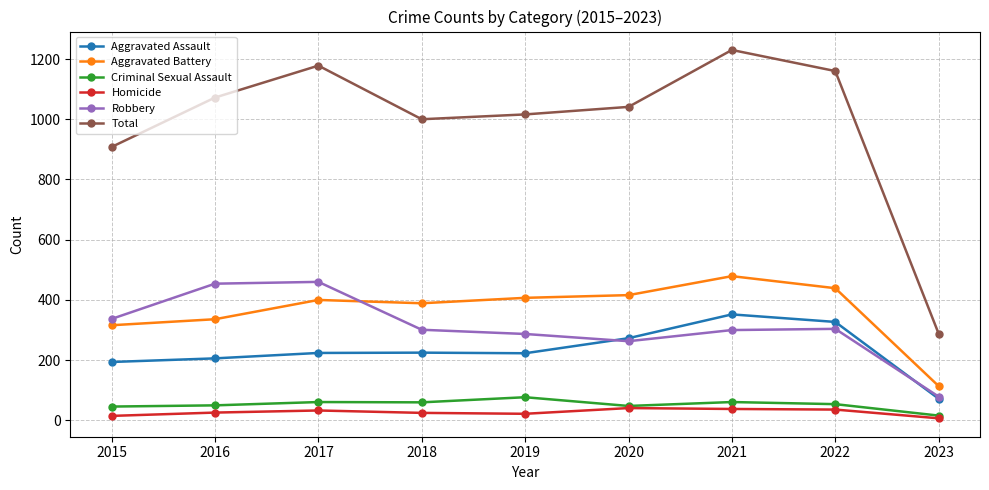

At which category does Total reach its first local valley?

2018